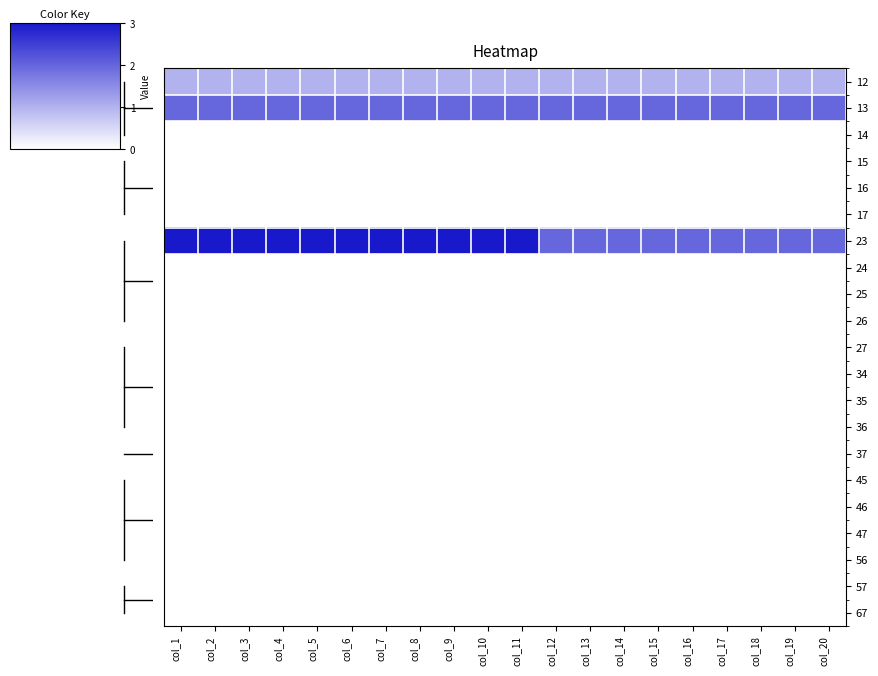

Rank the series by their maximum value, from highest to lowest.

23, 13, 12, 14, 15, 16, 17, 24, 25, 26, 27, 34, 35, 36, 37, 45, 46, 47, 56, 57, 67